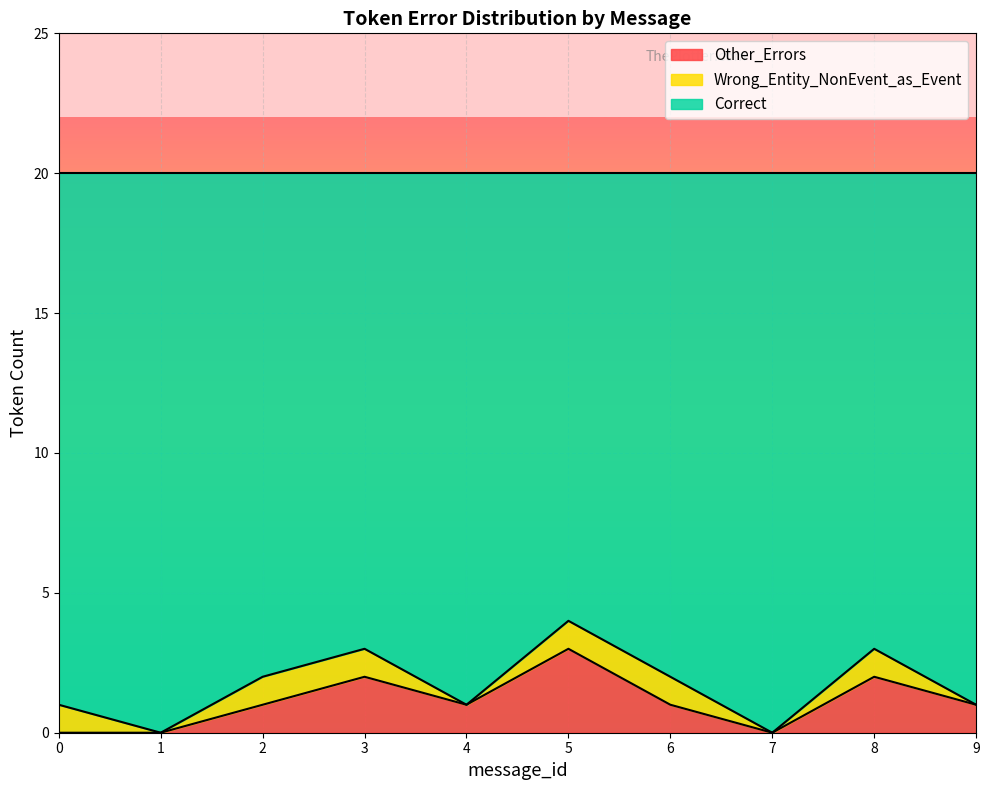

Which category has the highest value in the Correct series?

1